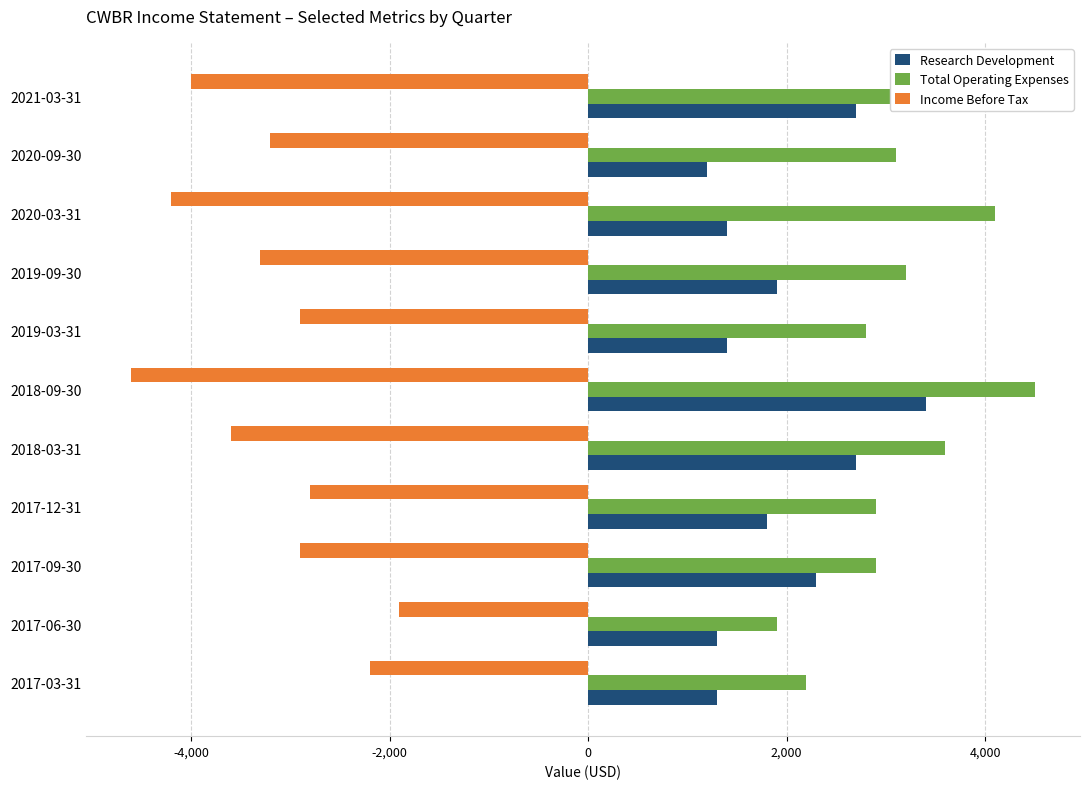

At which label is Income Before Tax closest to -3250?

2019-09-30